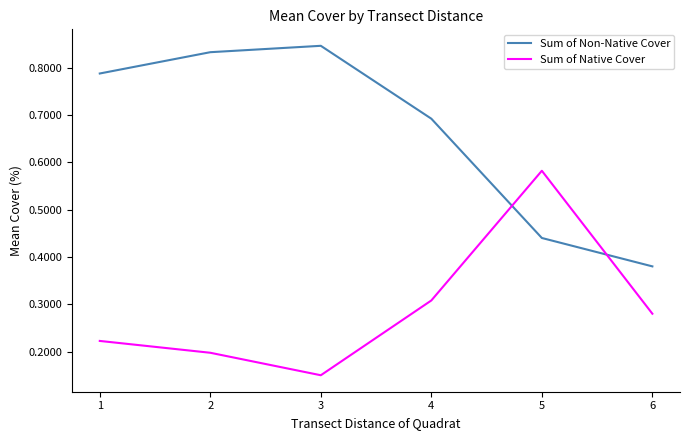

List the labels in order of Sum of Non-Native Cover value, largest first.

3, 2, 1, 4, 5, 6